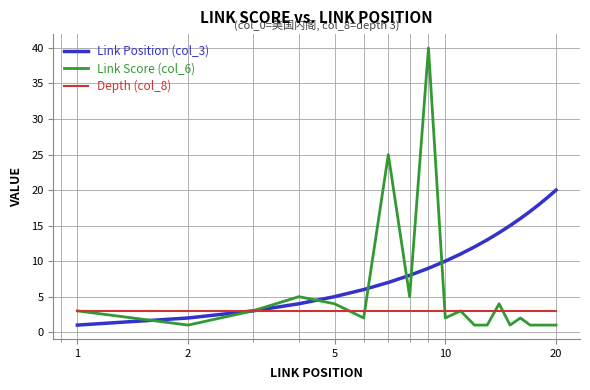

Does the chart have visible grid lines?

Yes